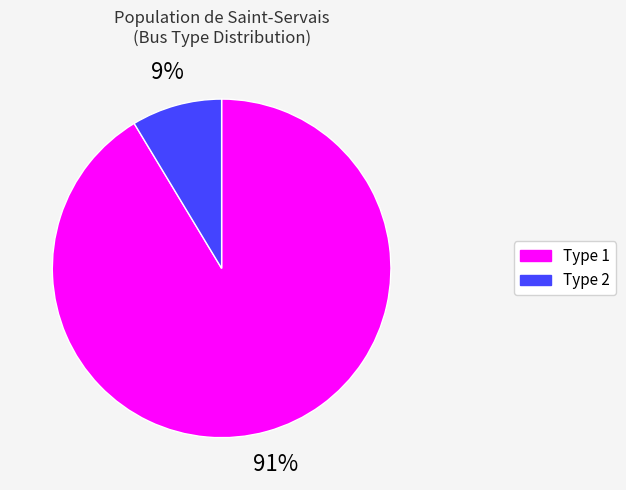

Does any single category account for the majority?

Yes